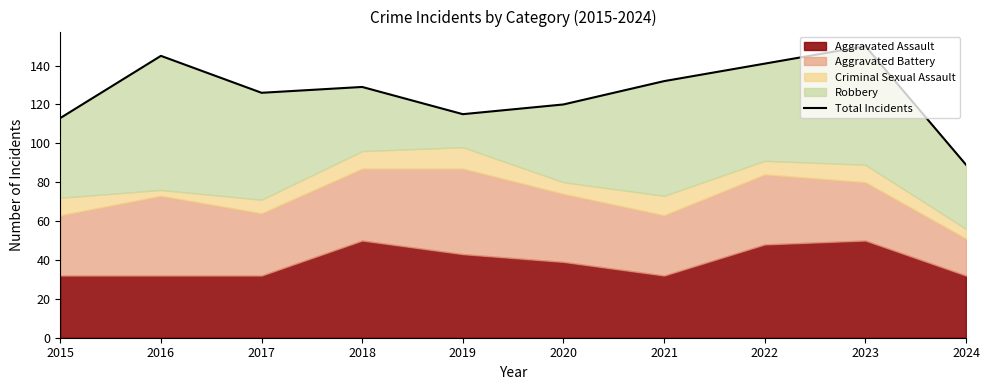

Reading left to right, list all the values displayed in this chart.

113	145	126	129	115	120	132	141	150	89